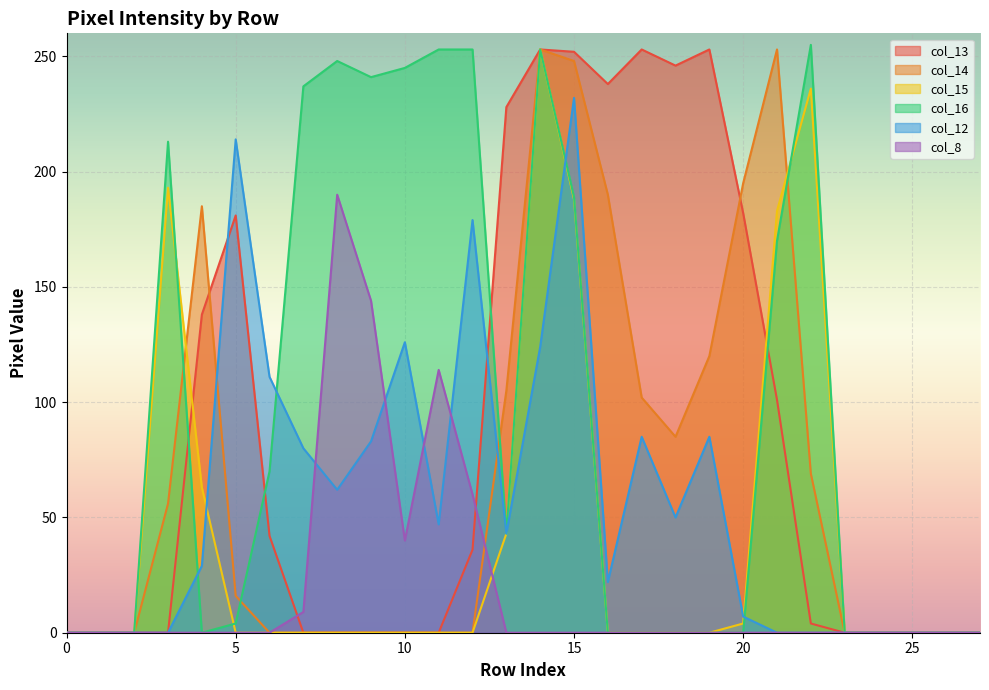

Does the chart display data point markers on the line(s)?

No